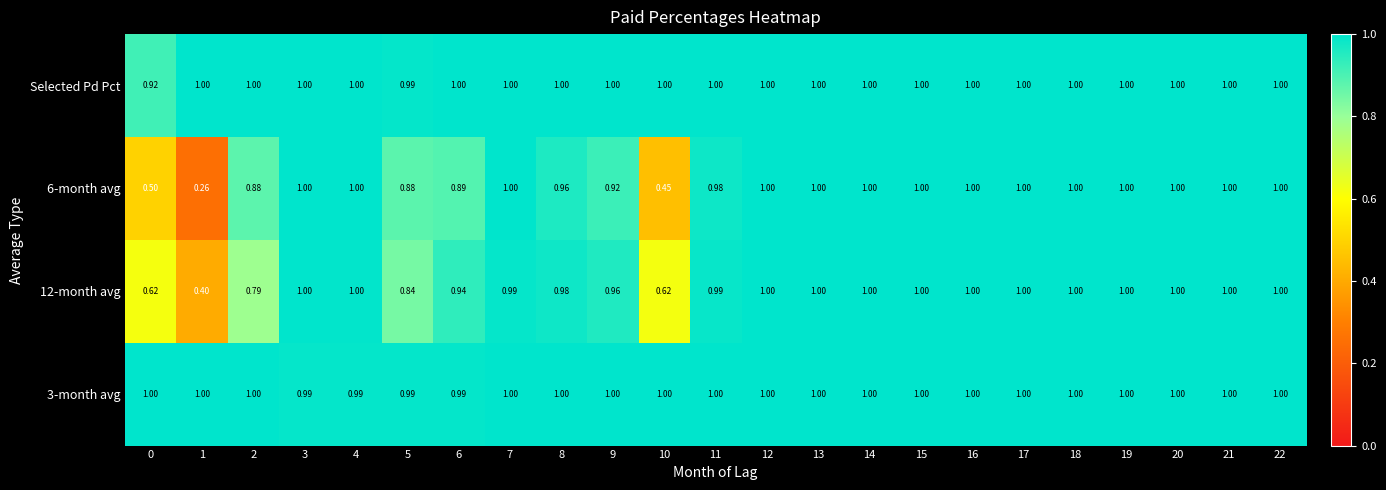

Count the number of categories in the chart.

23